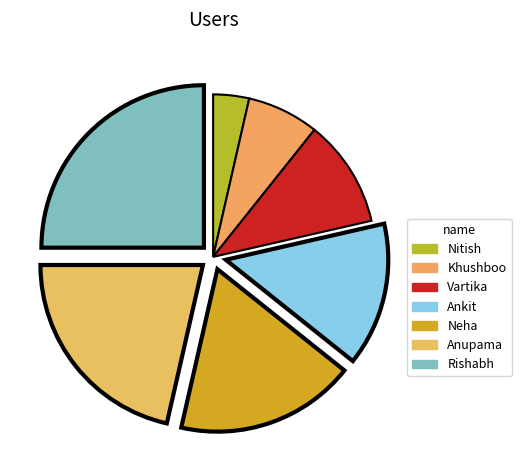

Is there a majority slice in this chart?

No